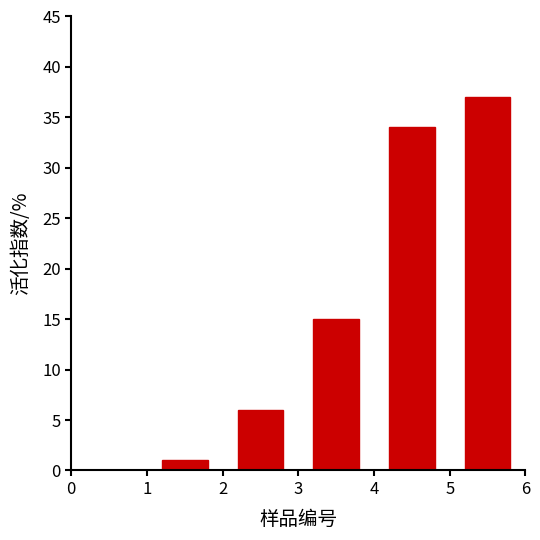

What is the greatest value displayed?

37